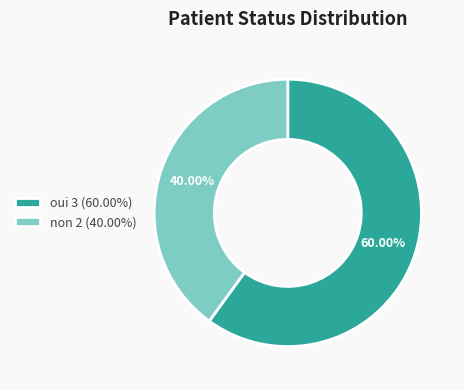

To the nearest percent, what is the difference between the non and oui slice percentages?

20%